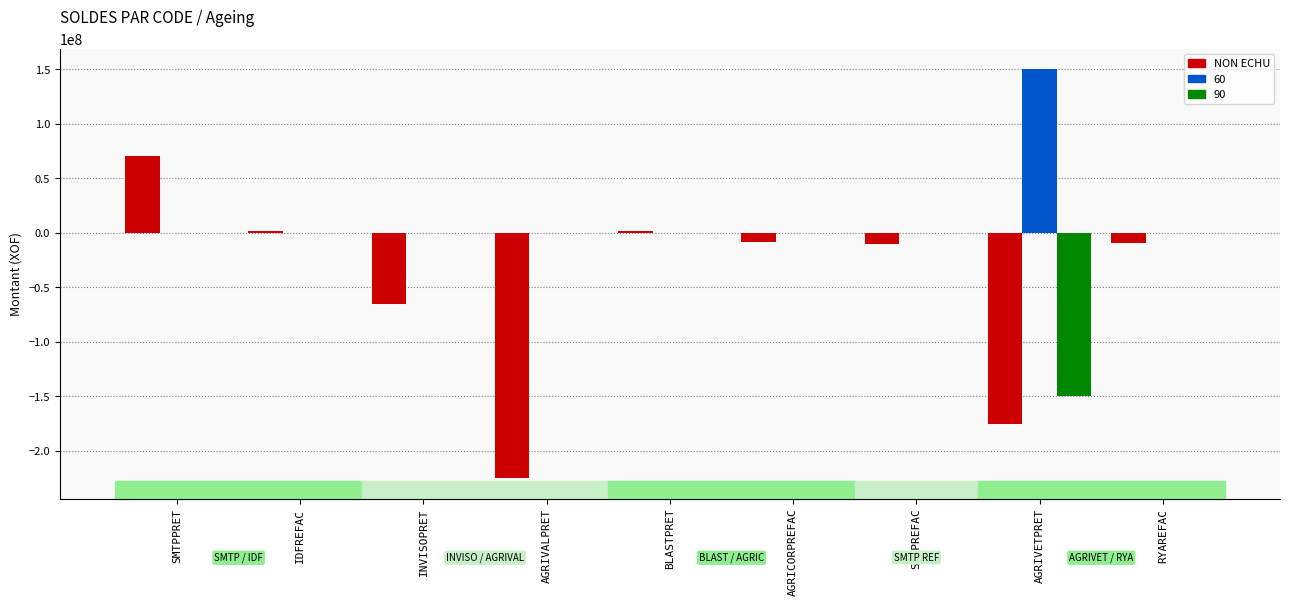

The 60 series shows -61817714.4 at INVISOPRET. True or false?

False